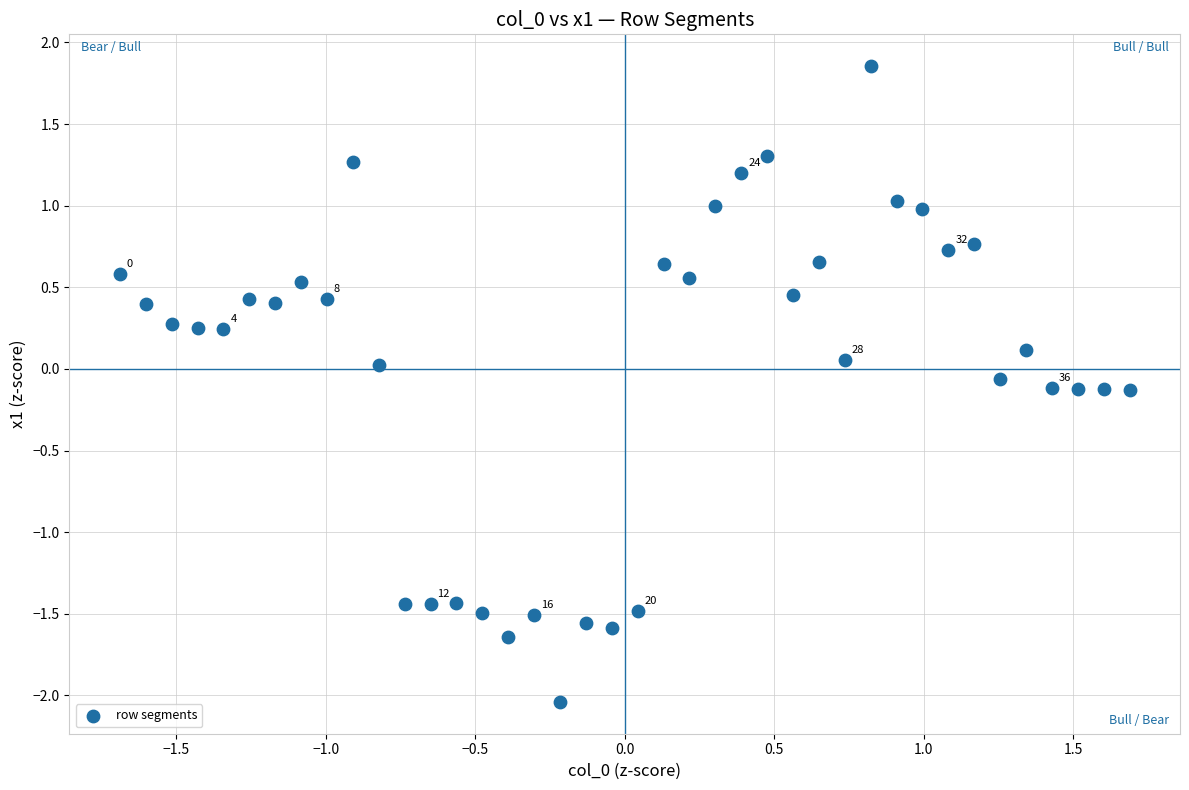

What is the range of X values (max minus min)?

3.4